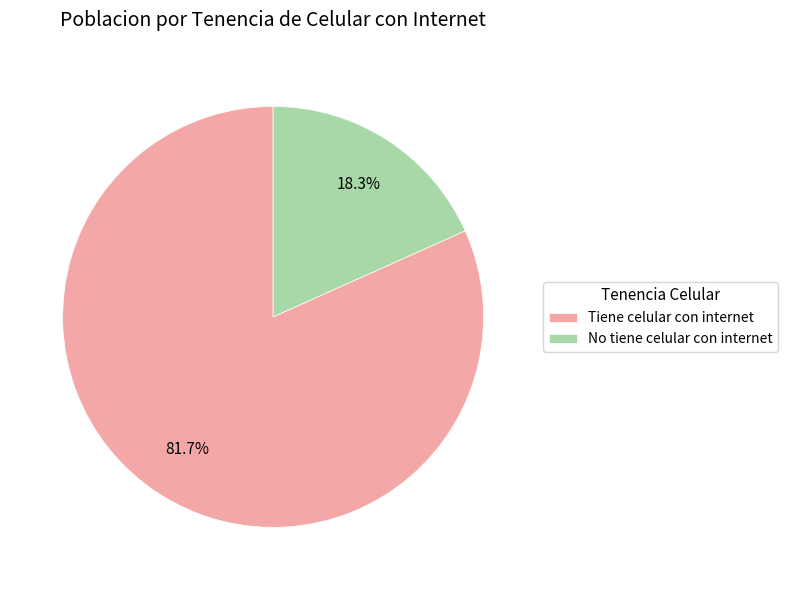

Does any single category account for the majority?

Yes